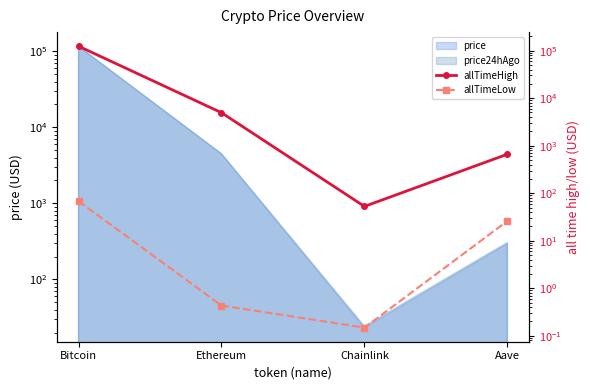

Which series has the largest range (max minus min)?

allTimeHigh